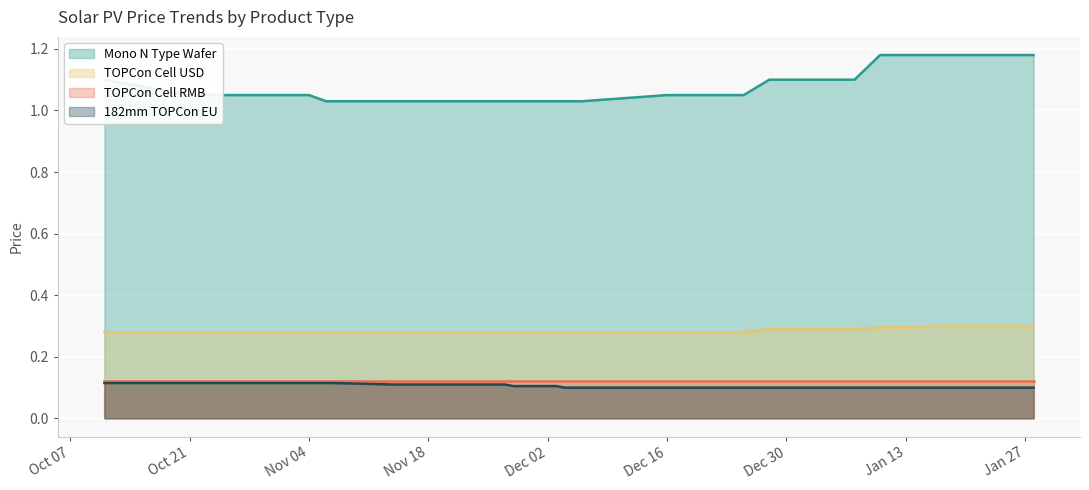

What is the label of the 26th point from the left?

2025-01-04